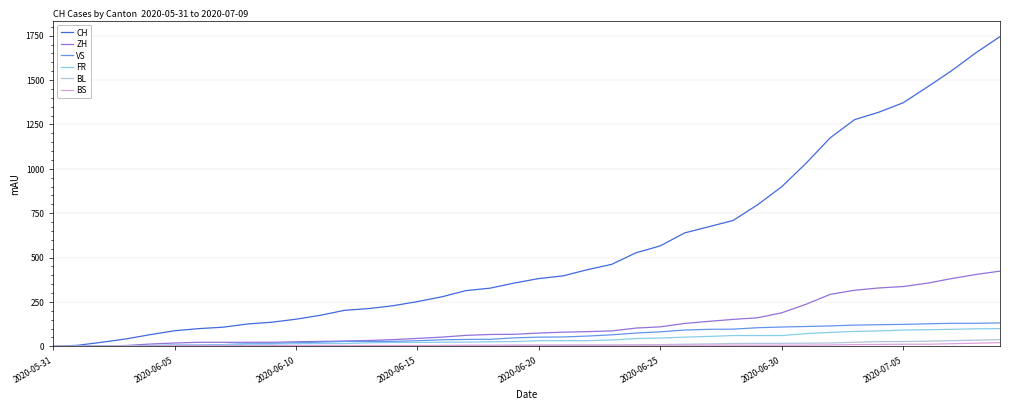

How many values in the BL series are below 6?

20